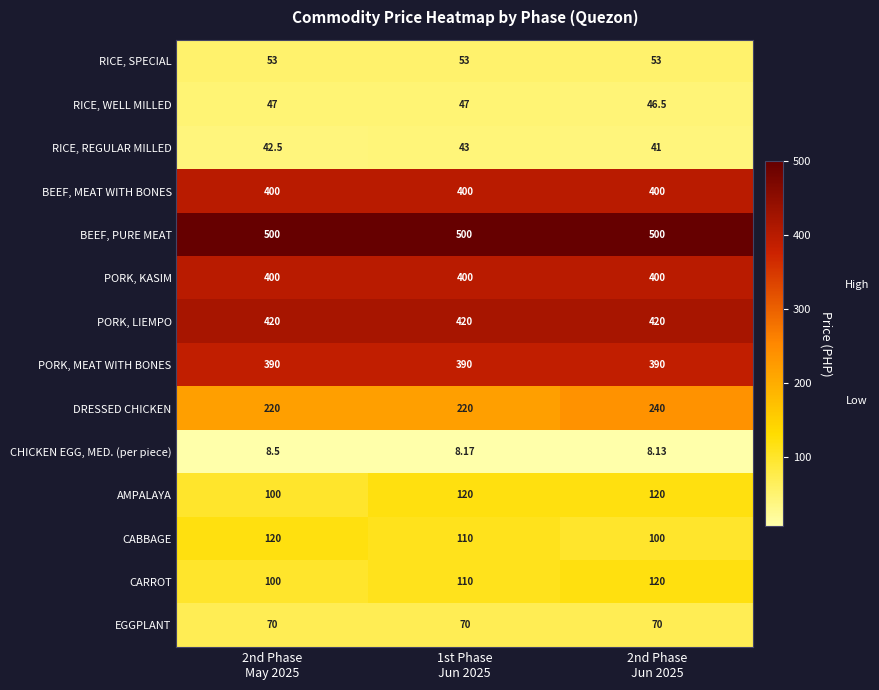

What is the maximum value shown in the chart?

500.0